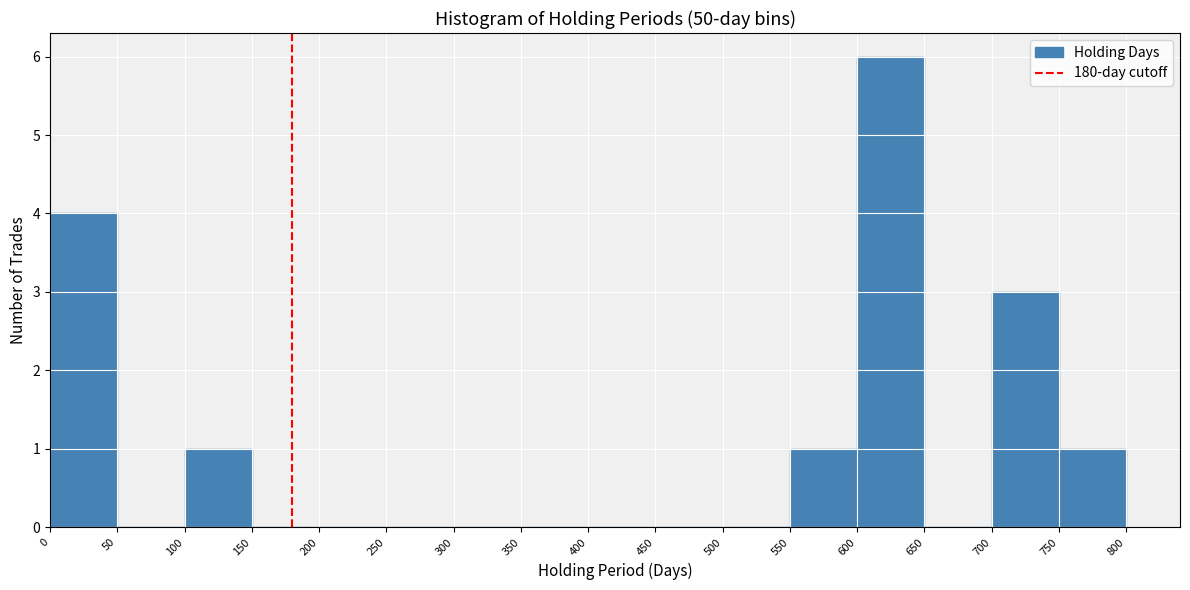

How tall is the bar that spans 600 to 650 on the x-axis? The values are not printed on the chart, so give them approximately, as read against the axis.

6